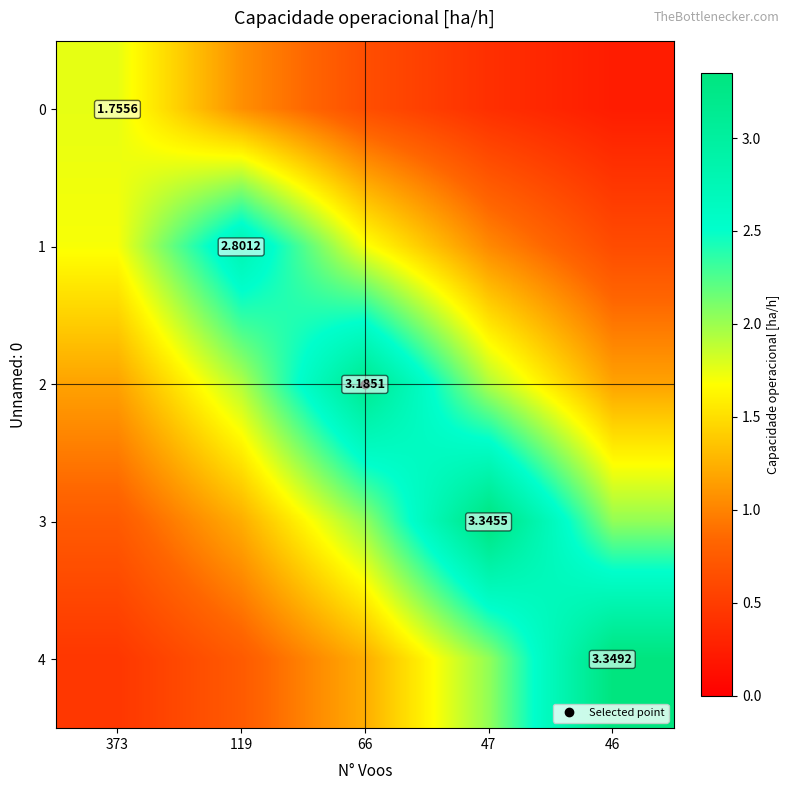

At which label does 4 first exceed 1?

66